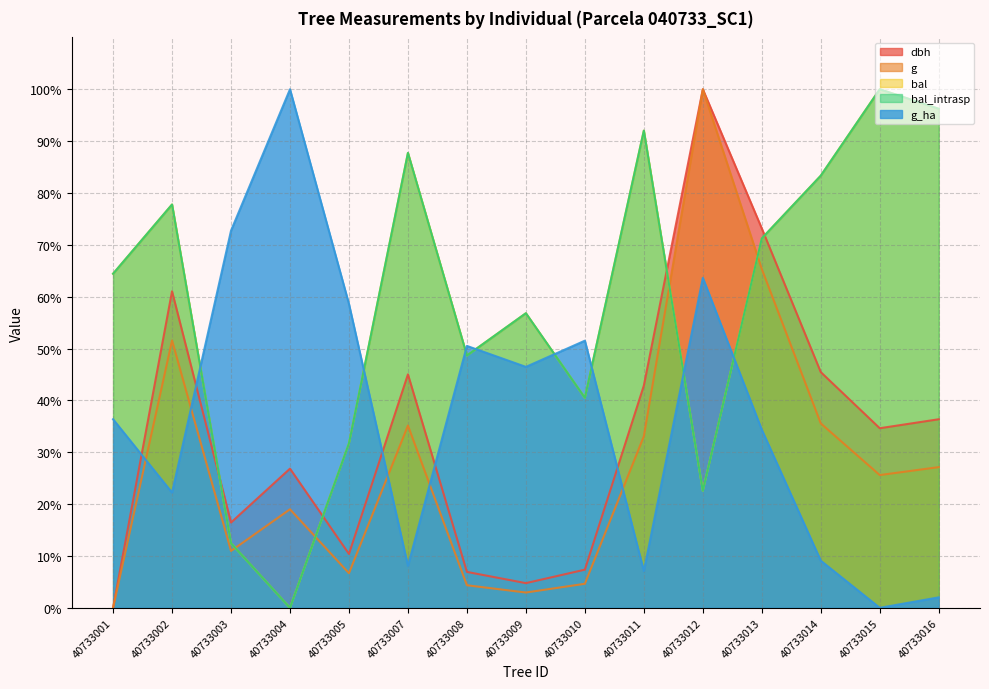

How many values in g_ha are above zero?

14